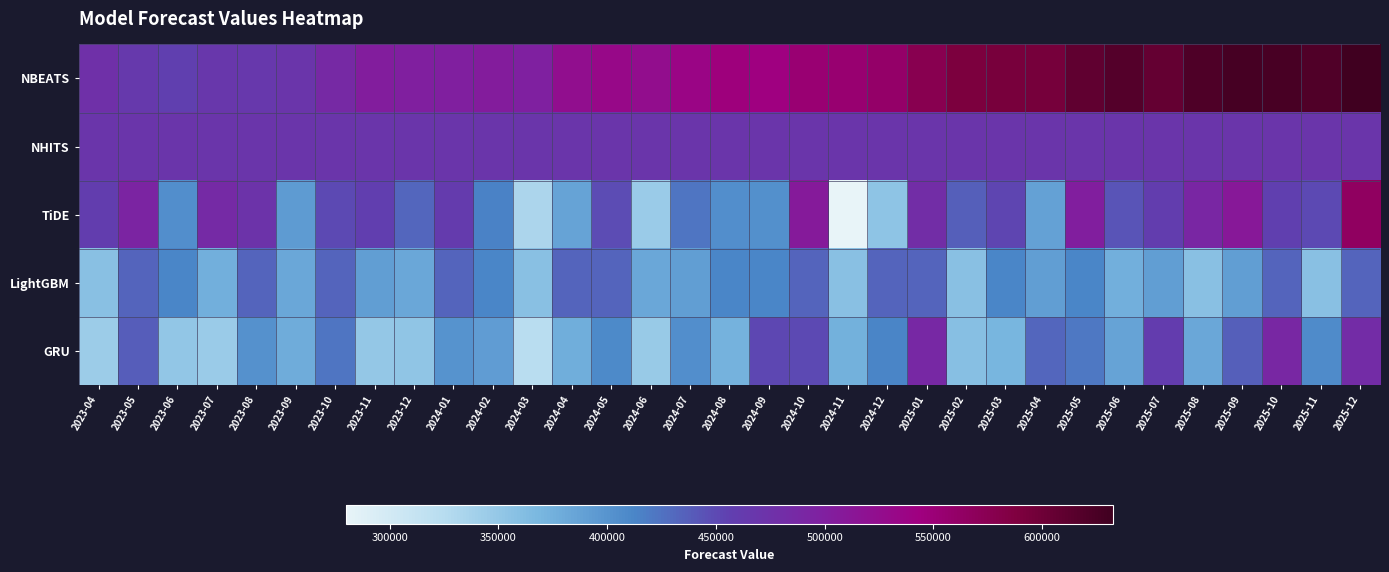

What is the total value across all series at 2024-07?

2225471.0